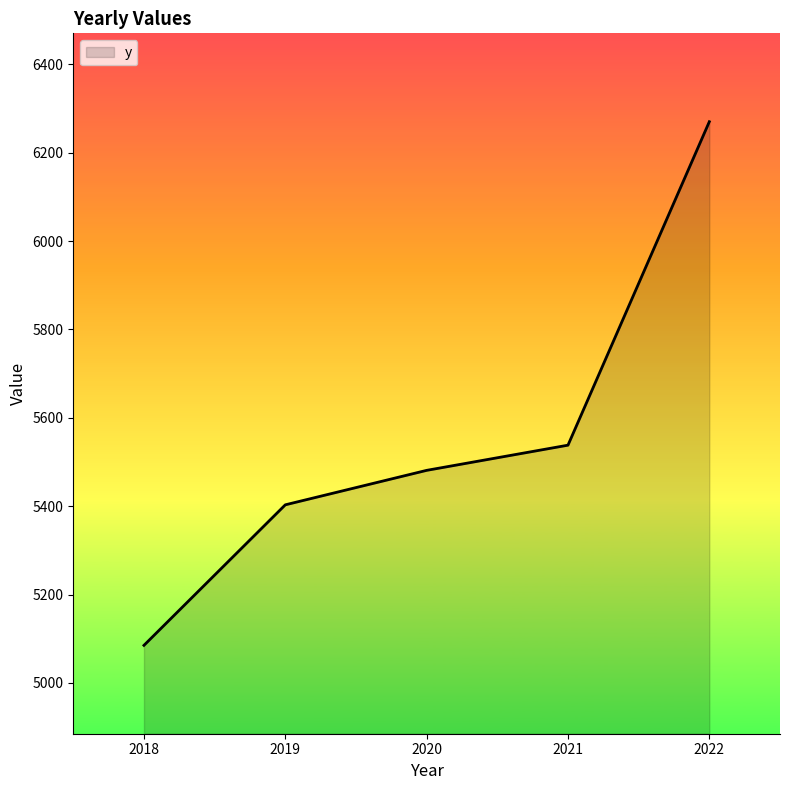

What is the change in value from 2020 to 2022?

+789